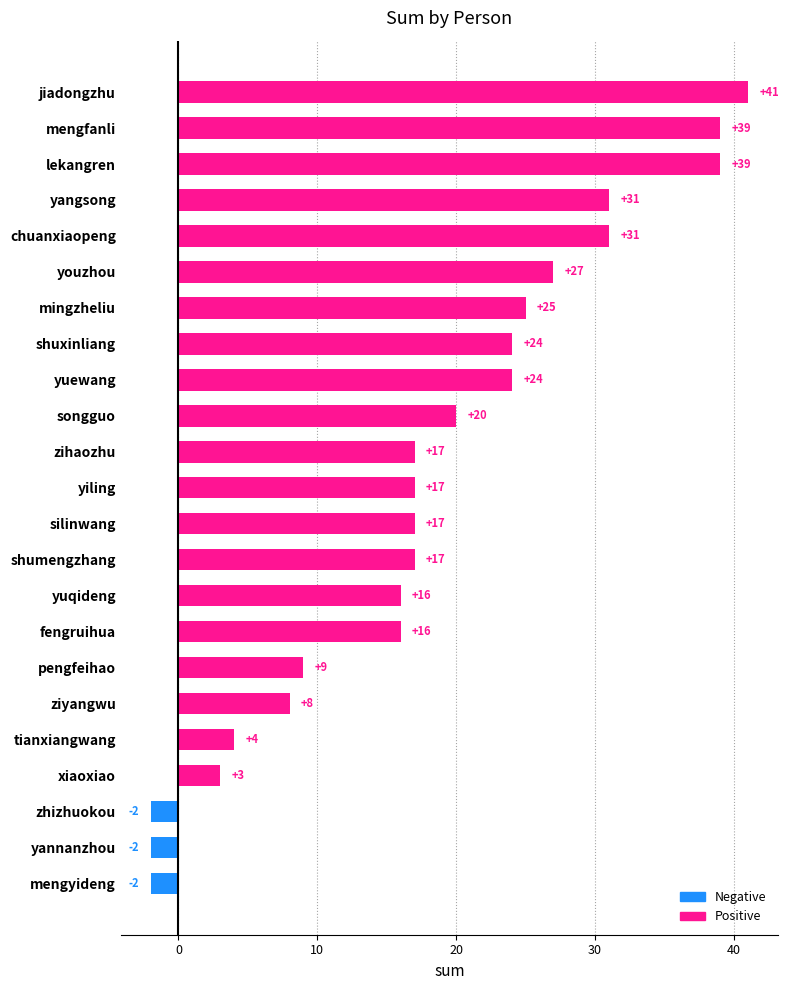

What is the approximate value at fengruihua, to the nearest 5?

15